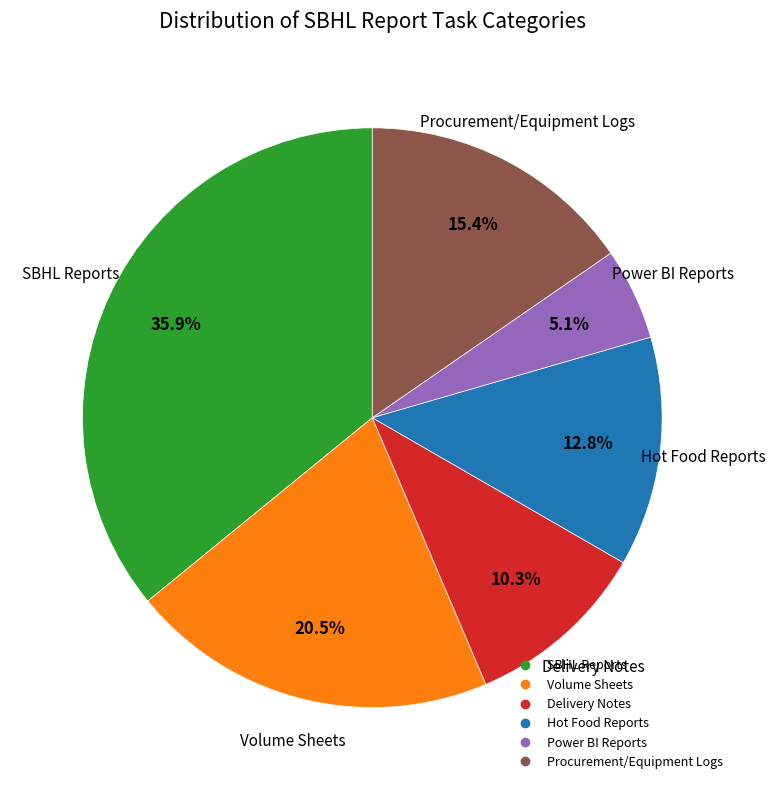

Between Procurement/Equipment Logs and Hot Food Reports, which is larger?

Procurement/Equipment Logs